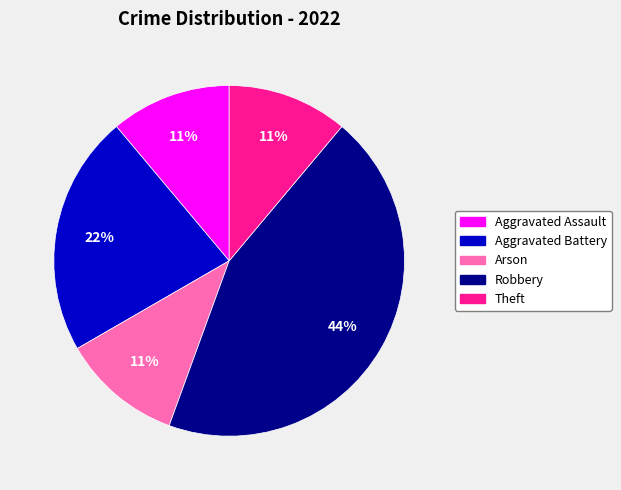

Combined, do Aggravated Battery and Aggravated Assault account for over 50%?

No